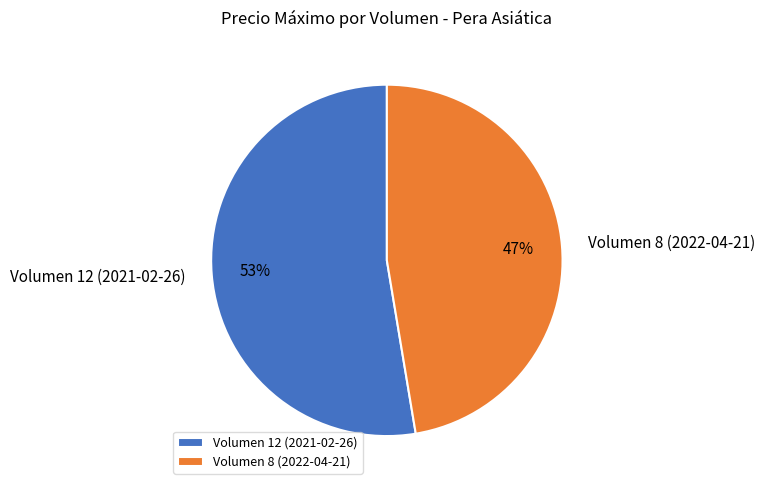

To the nearest percent, what is the average slice percentage?

50%